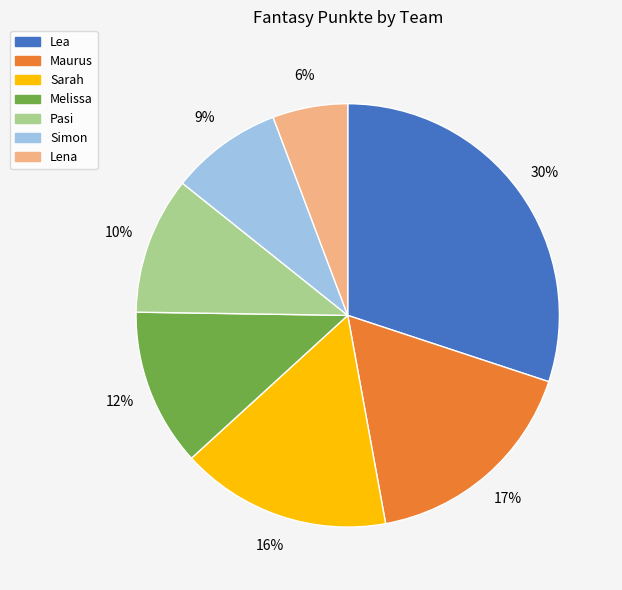

What is the smallest slice in the pie chart?

Lena